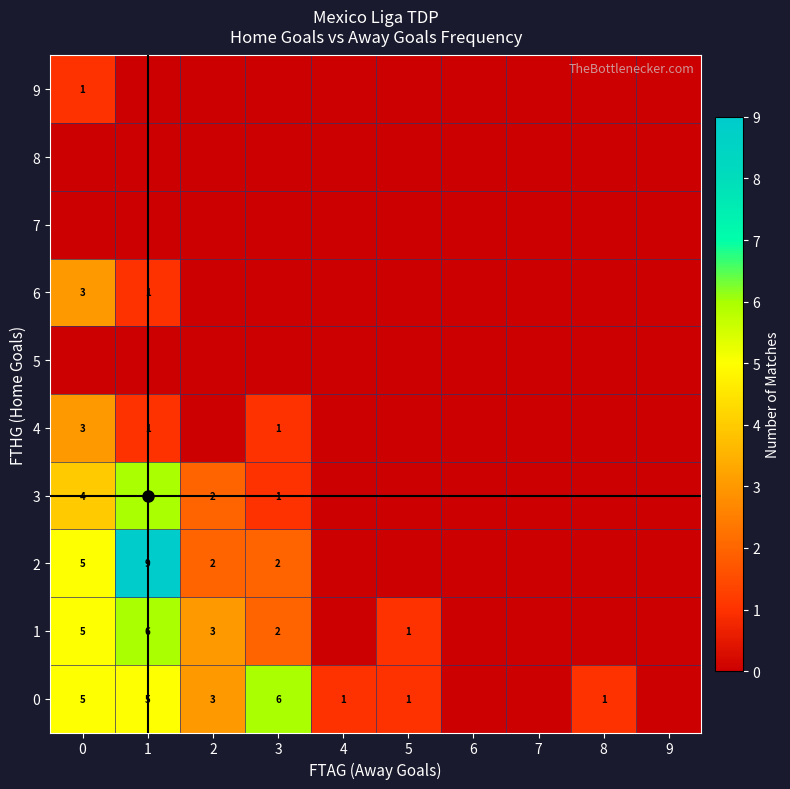

Which has a higher value, 1 or 2?

1